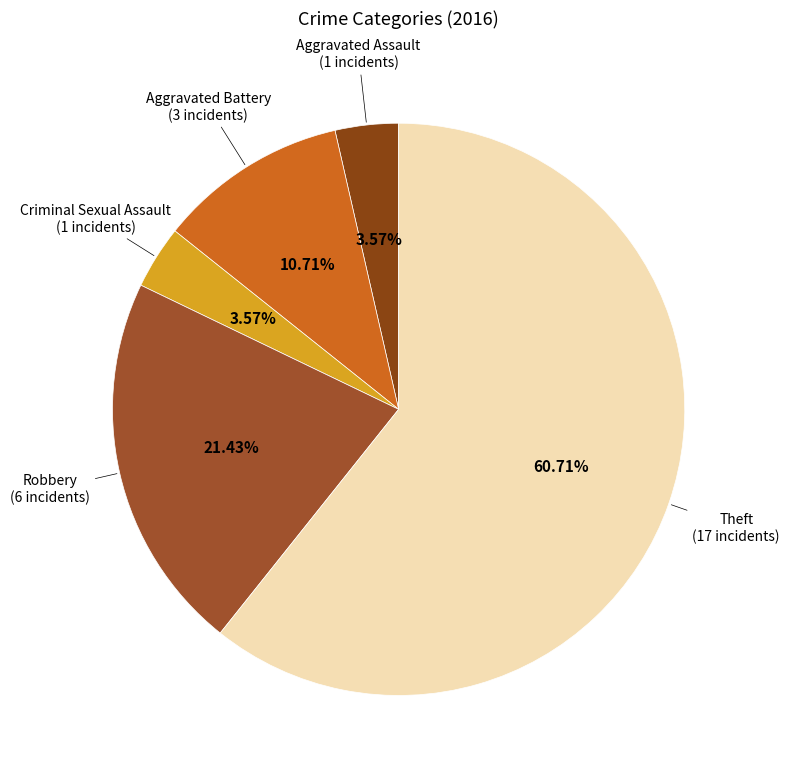

Which category has the biggest portion of the pie?

Theft